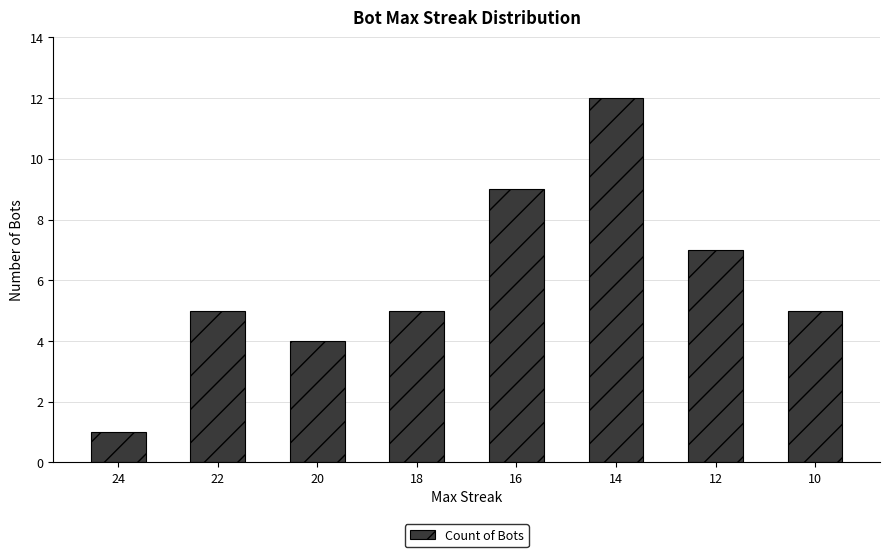

Which label corresponds to the largest value in the chart?

14